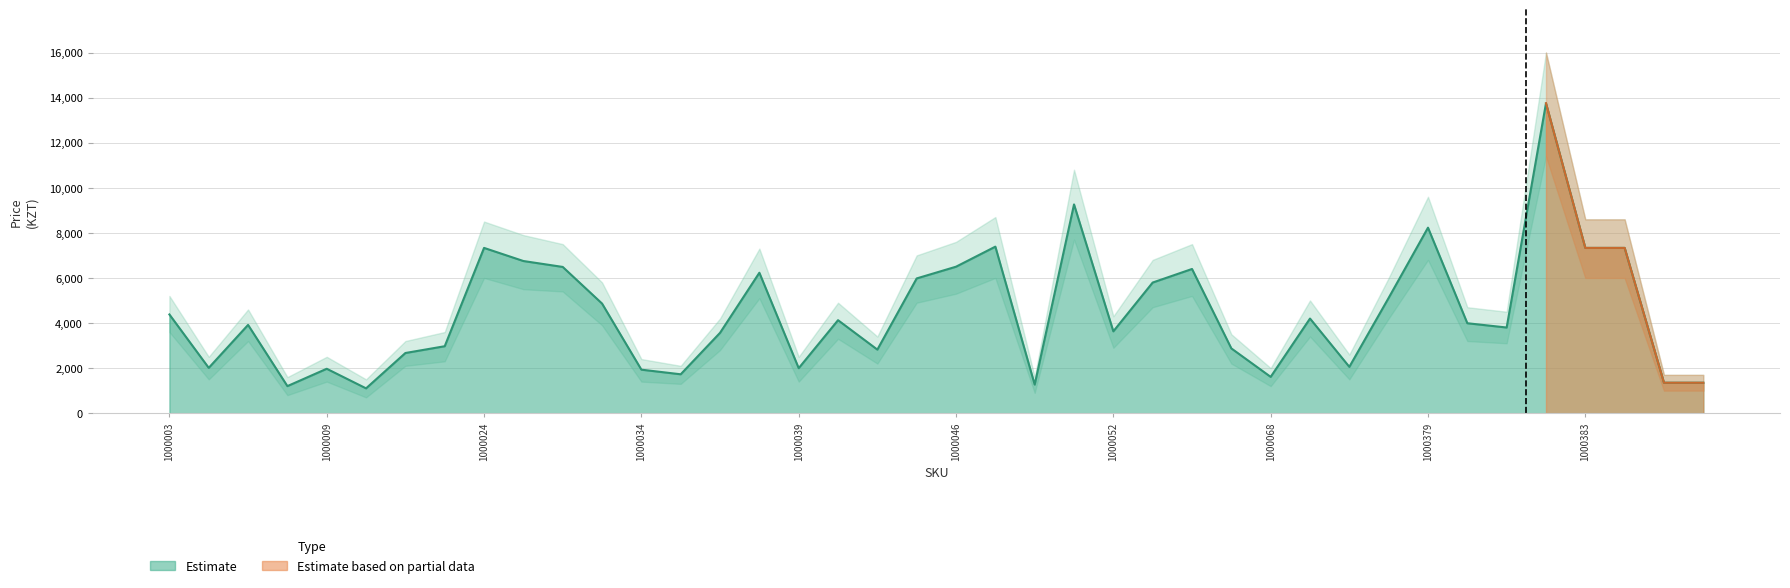

What is the value of the 31st point from the left?

2055